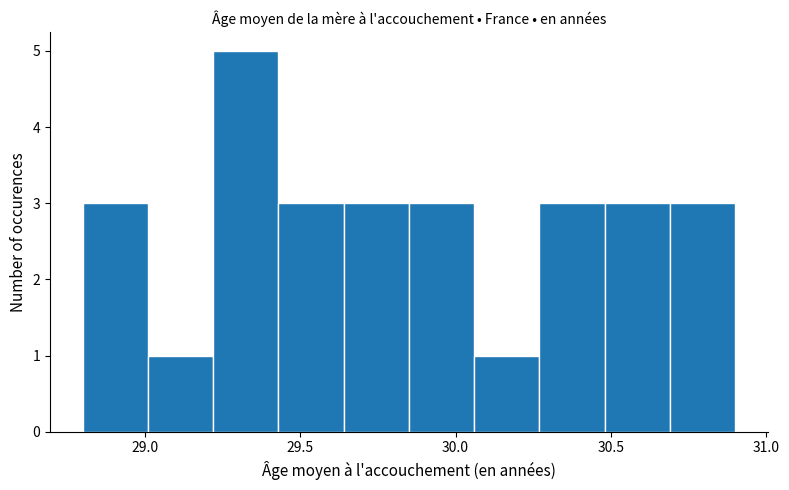

Which range on the x-axis has the tallest bar?

29.22 to 29.43